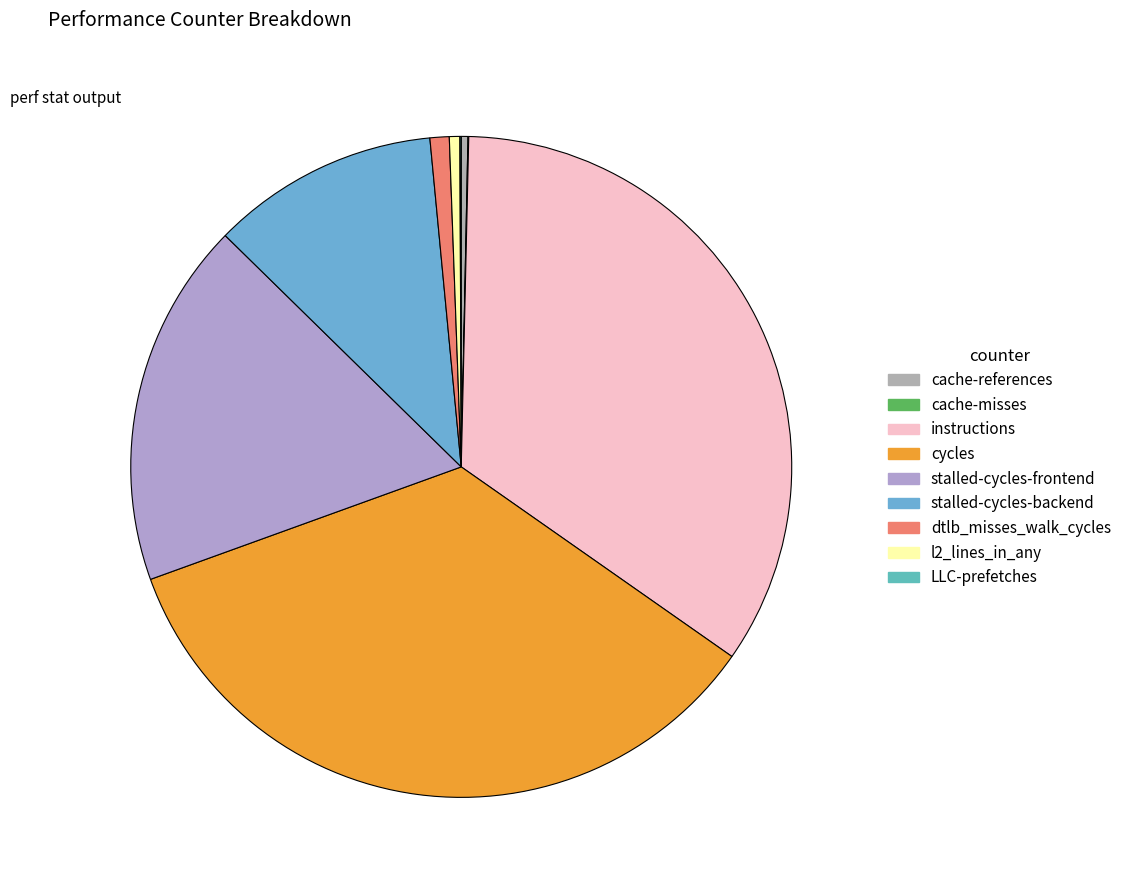

To the nearest percent, what is the average slice percentage?

11%